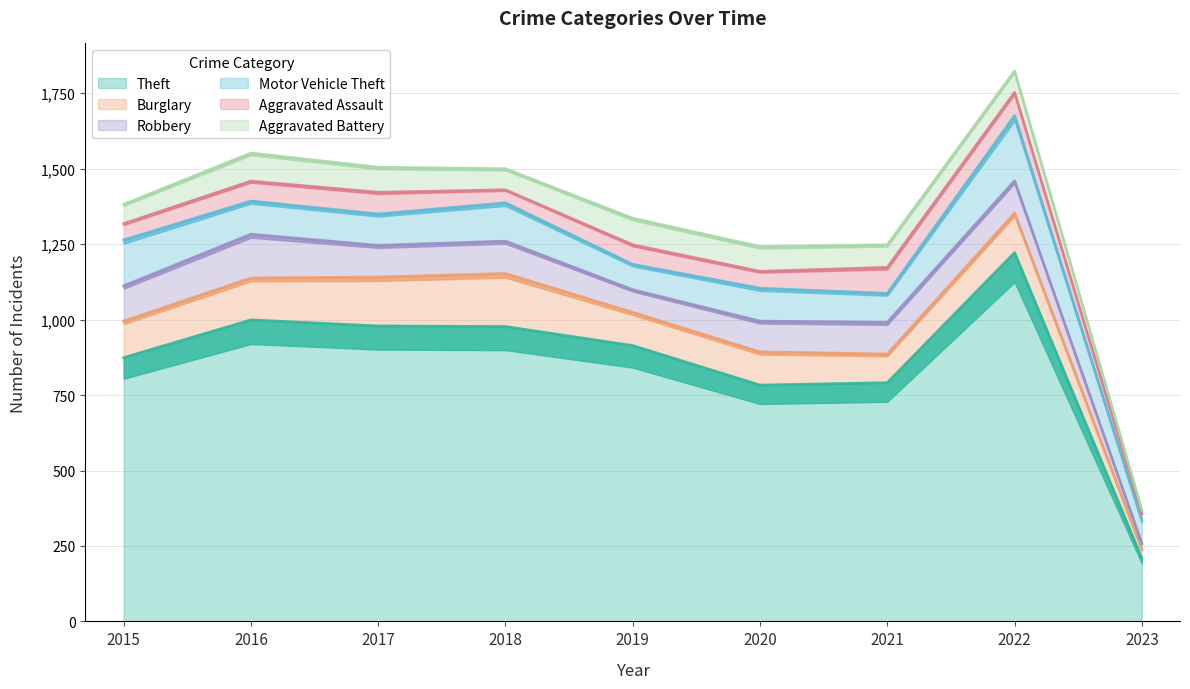

What are all the series names shown in the legend?

Theft, Burglary, Robbery, Motor Vehicle Theft, Aggravated Assault, Aggravated Battery